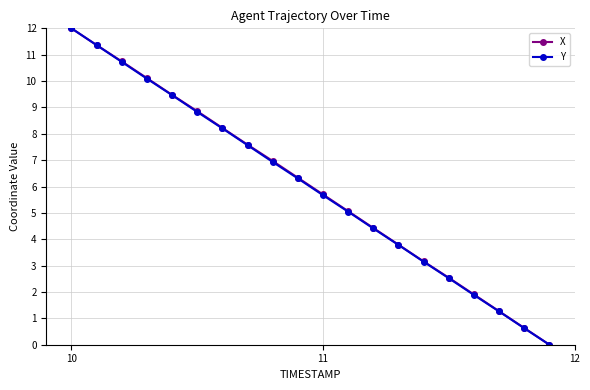

Count the number of categories in the chart.

20